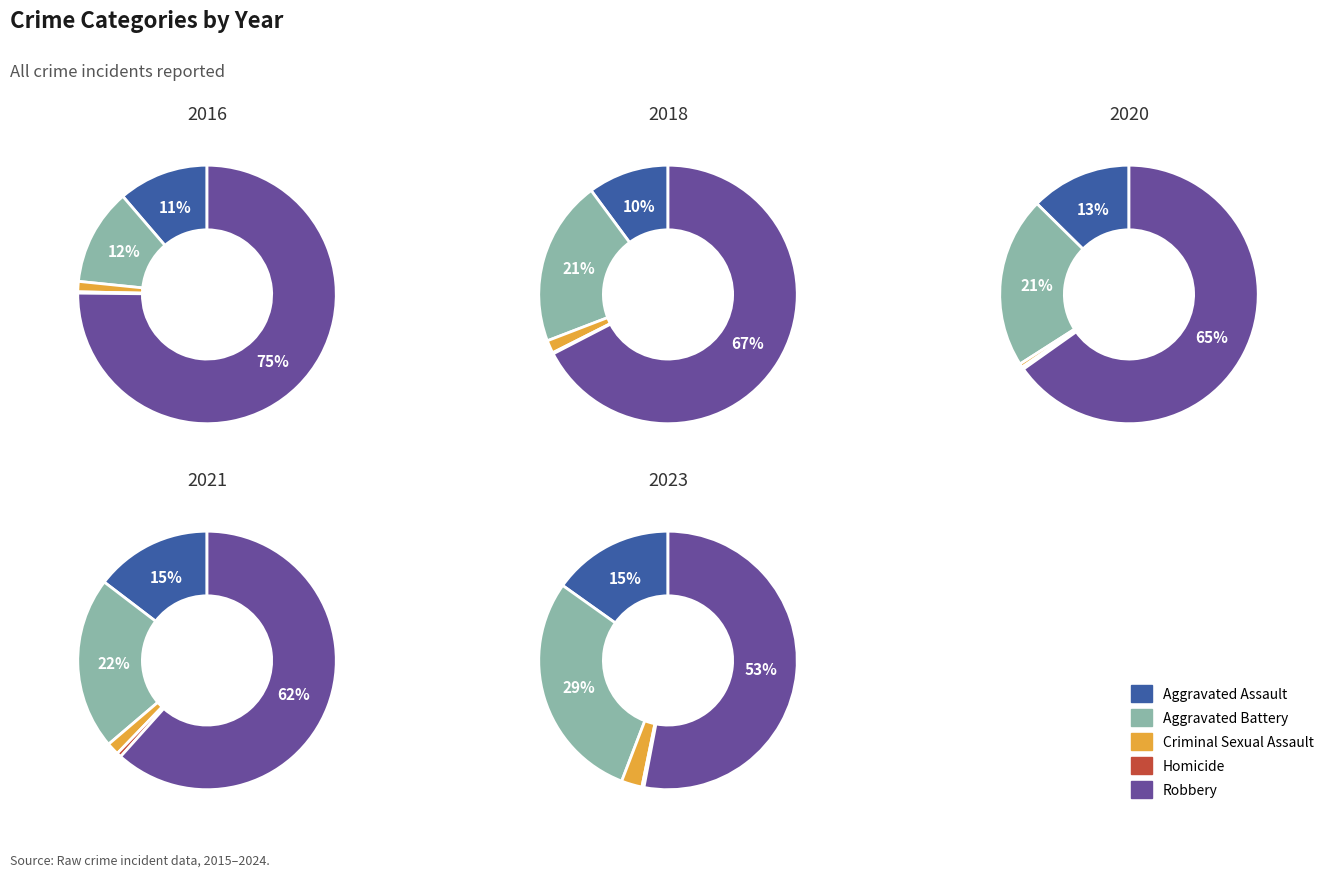

To the nearest percent, what is the difference between the 8 and 4 slice percentages?

11%